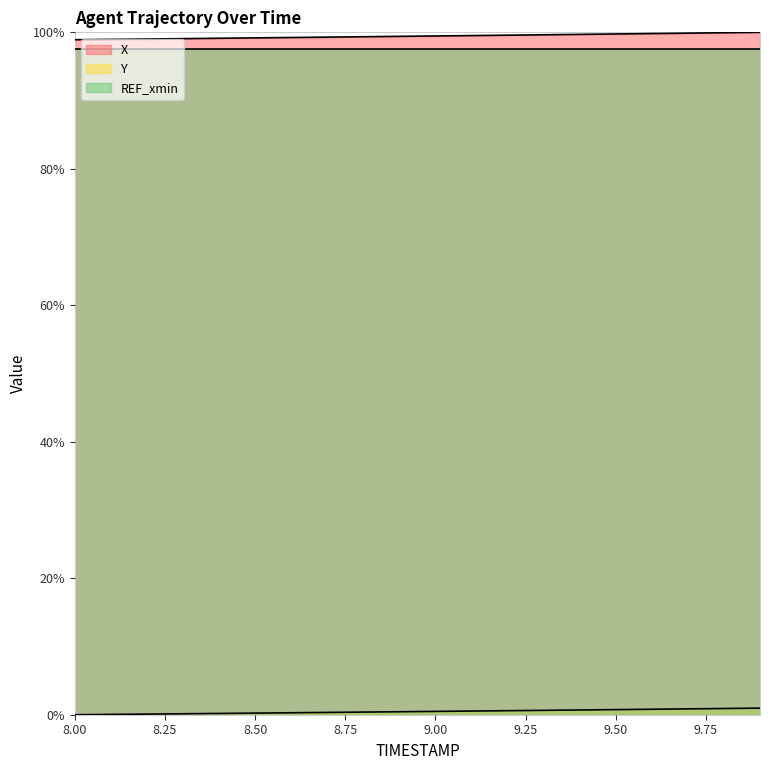

Which series has the widest spread of values?

X